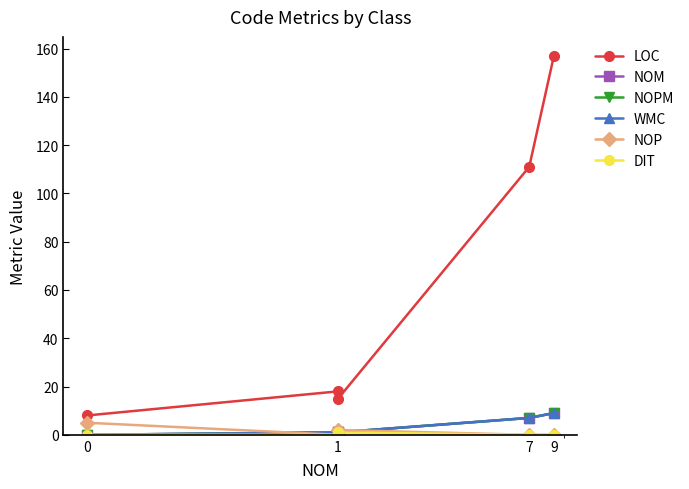

Reading right to left, list all the values displayed in this chart.

LOC: 157	111	15	18	8
NOM: 9	7	1	1	0
NOPM: 9	7	1	1	0
WMC: 9	7	1	1	0
NOP: 0	0	2	0	5
DIT: 0	0	1	0	0